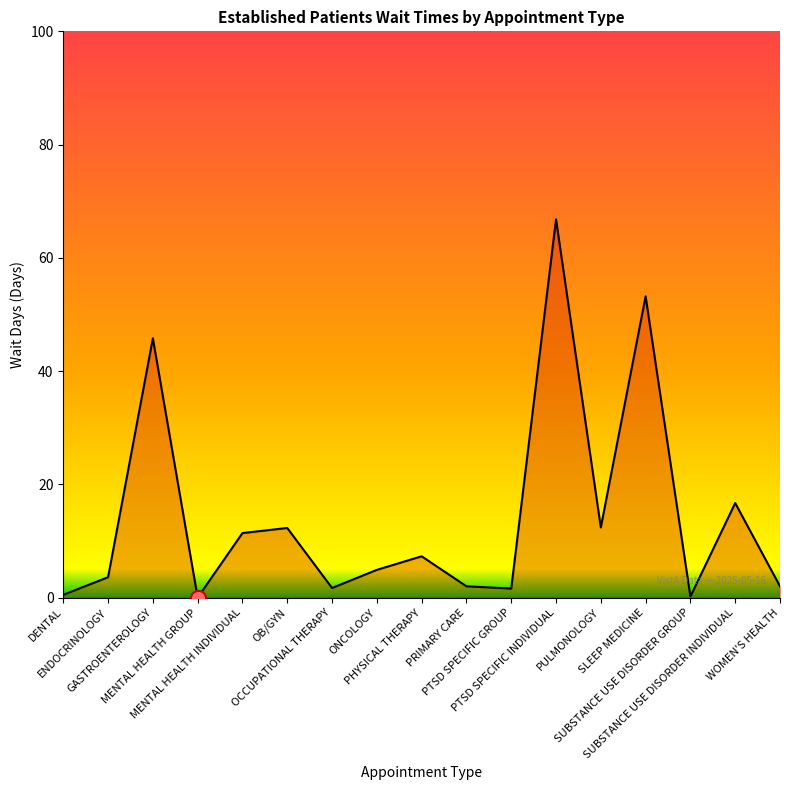

What is the change in value from ONCOLOGY to WOMEN'S HEALTH?

-2.9